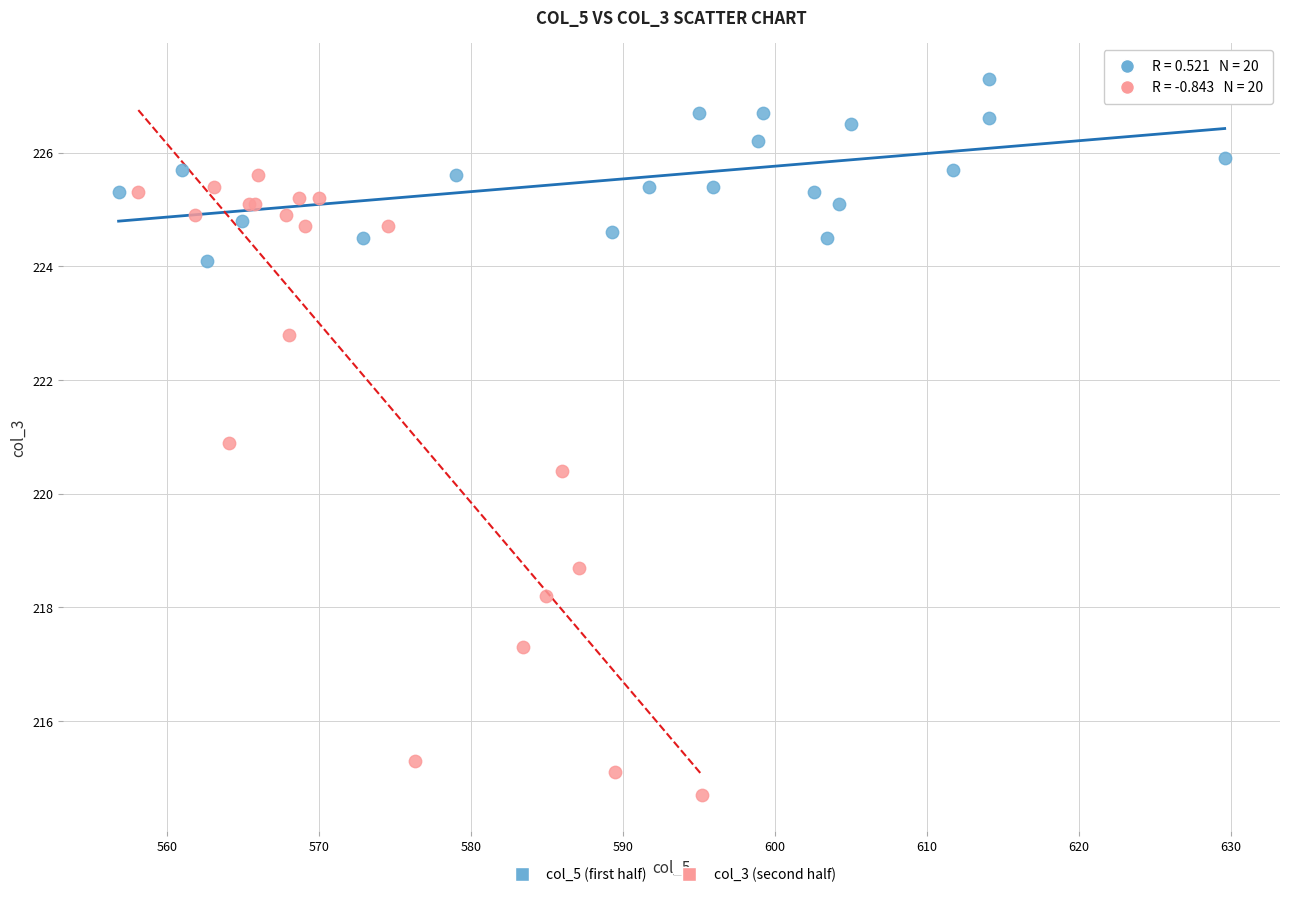

Which series contains the lowest Y value?

col_3 (second half)